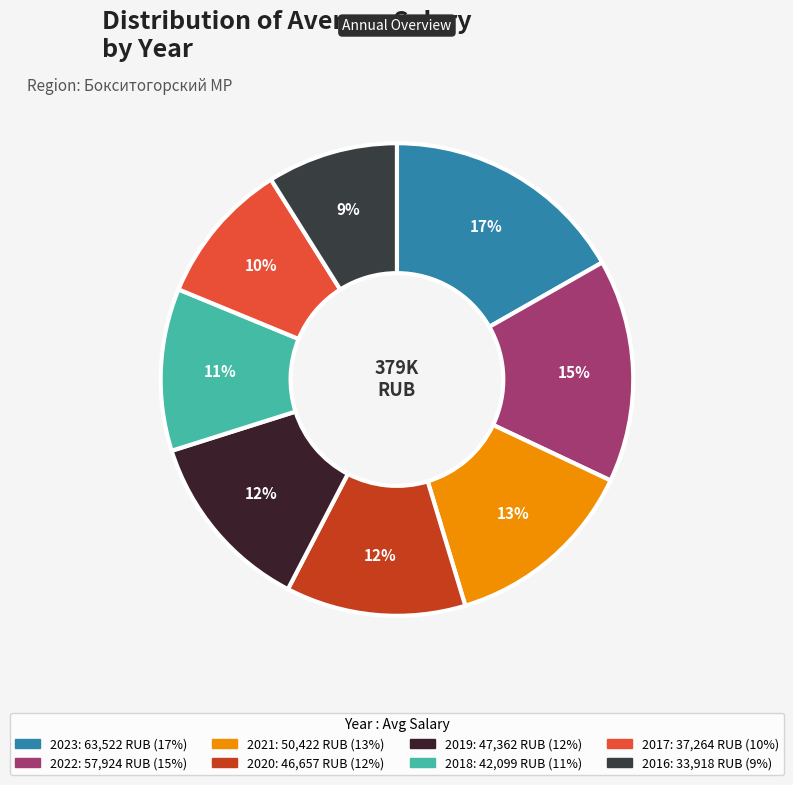

The 2021 slice represents 19% of the pie. True or false?

False